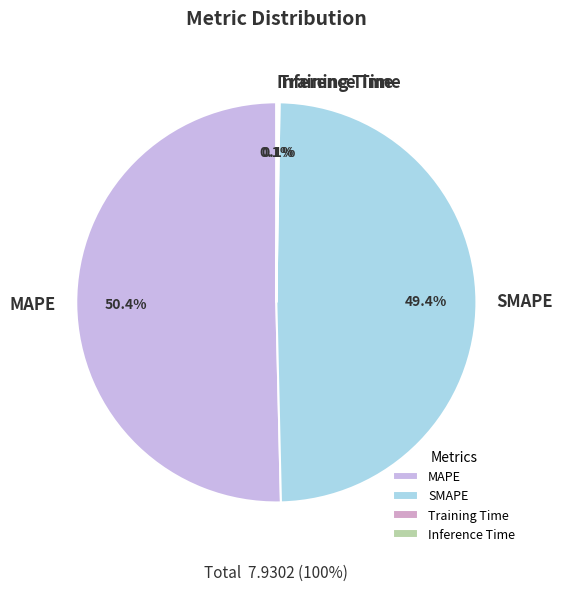

To the nearest percent, what percentage of the pie is MAPE?

50%